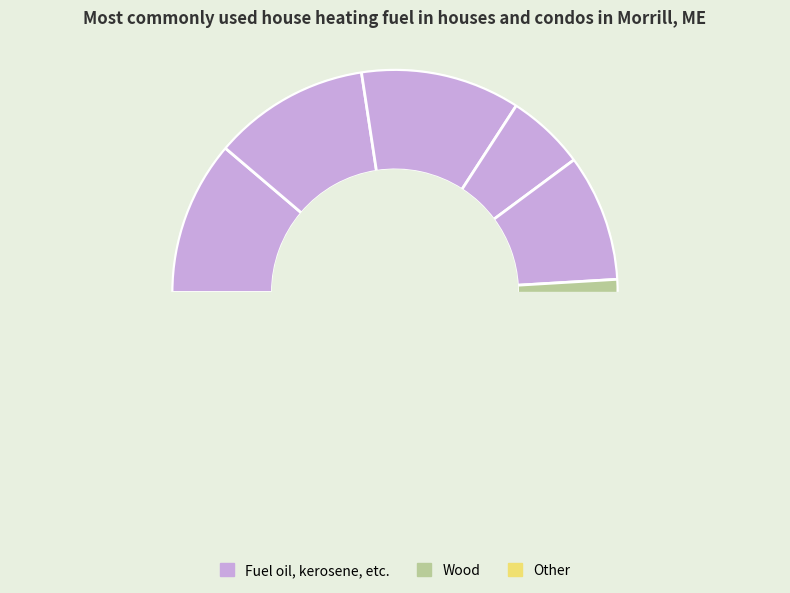

How much of the chart is everything except 7?

83.2%